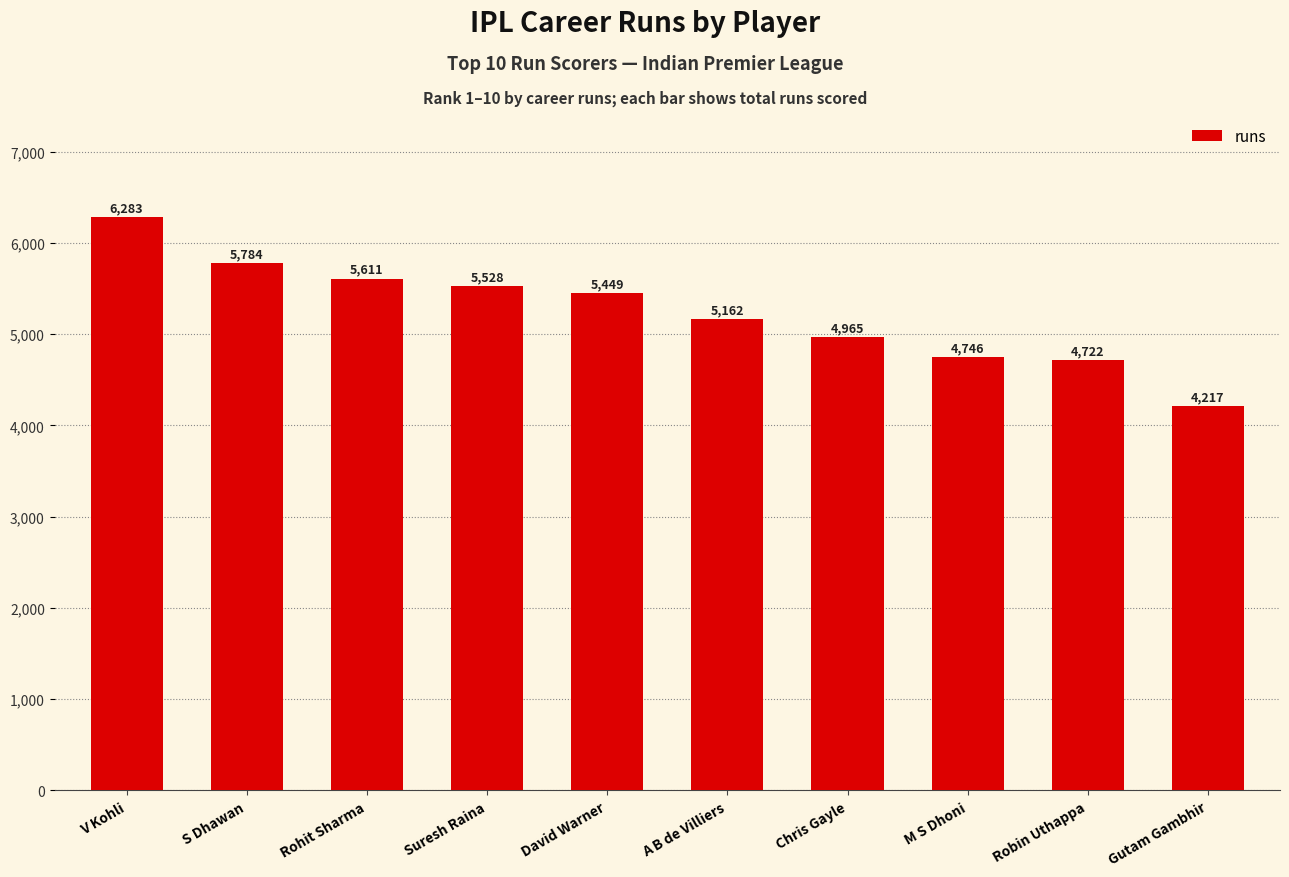

Rank the categories by value from lowest to highest.

Gutam Gambhir, Robin Uthappa, M S Dhoni, Chris Gayle, A B de Villiers, David Warner, Suresh Raina, Rohit Sharma, S Dhawan, V Kohli